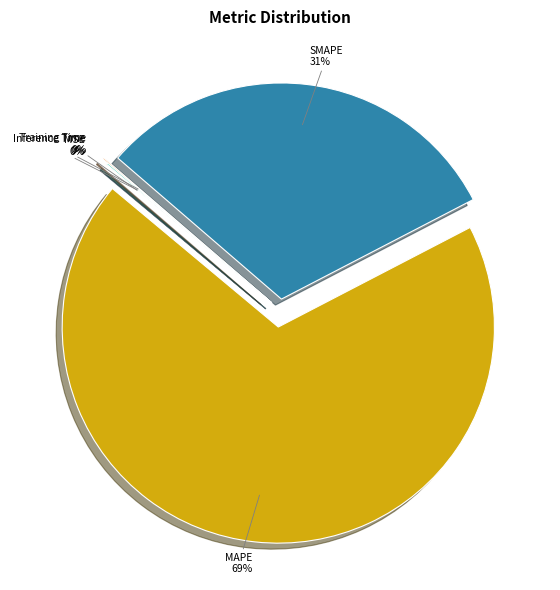

Does MAPE represent more than half of the total?

Yes